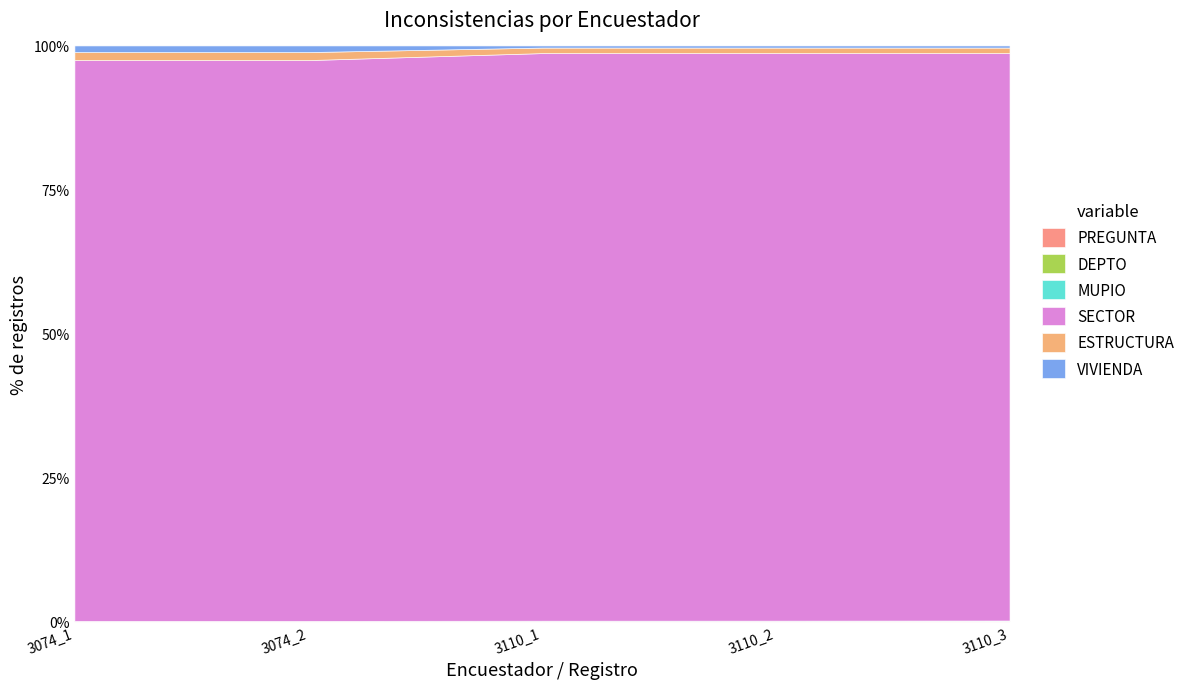

The VIVIENDA series shows 55 at 3110_3. True or false?

False